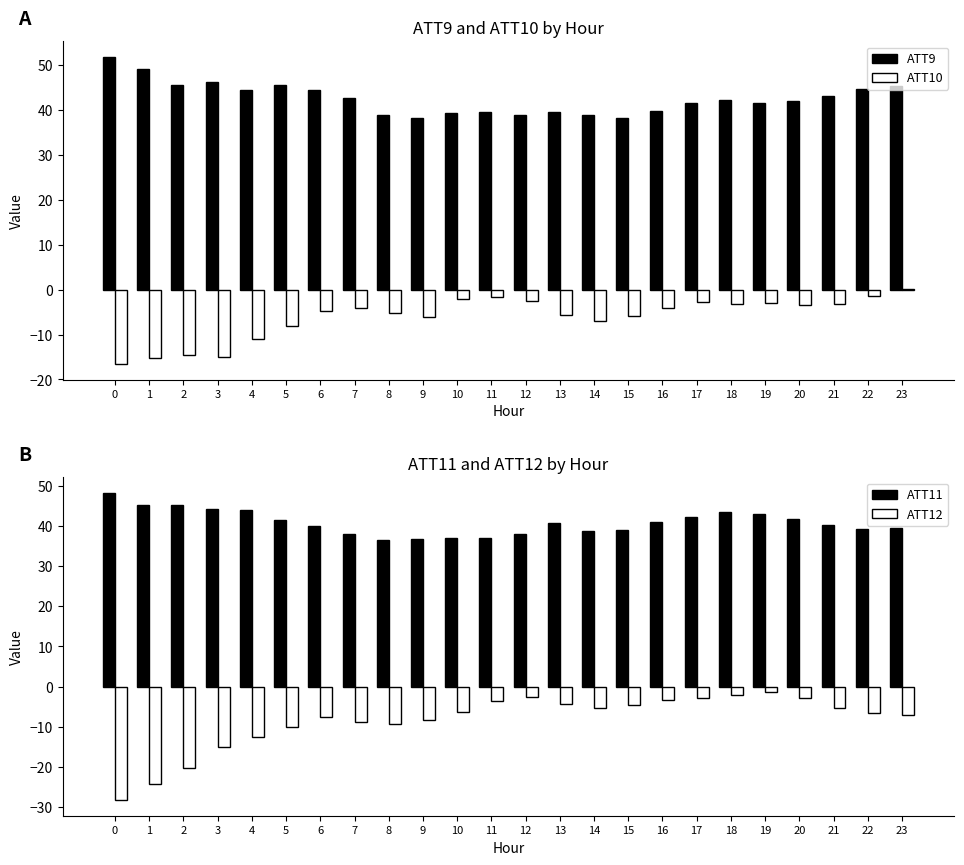

Between 0 and 1, which series saw the biggest shift?

ATT12